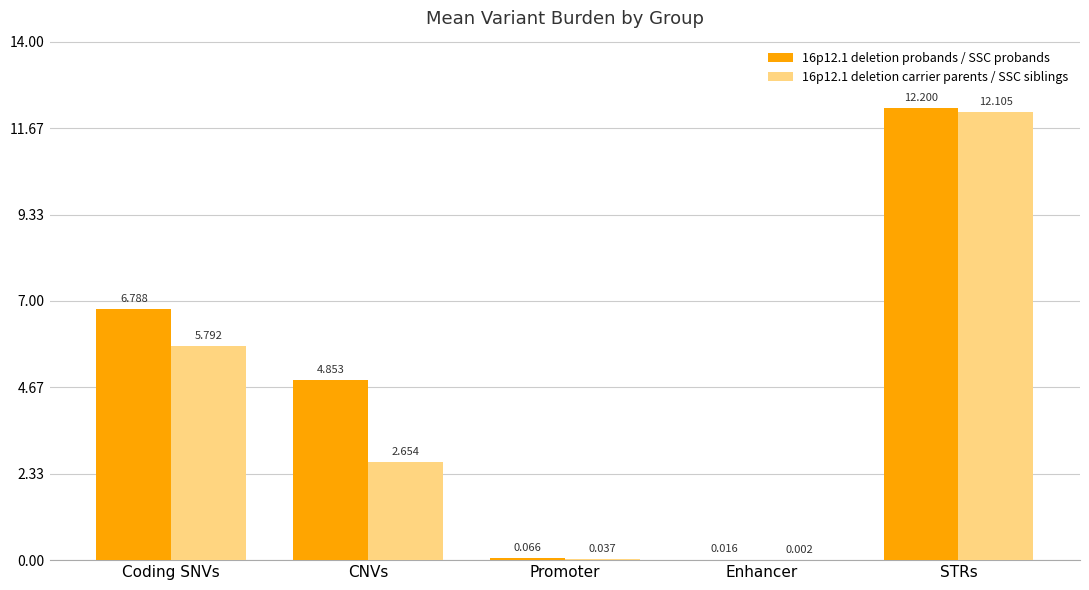

Is it true that 16p12.1 deletion probands / SSC probands equals 2.6 at STRs?

False